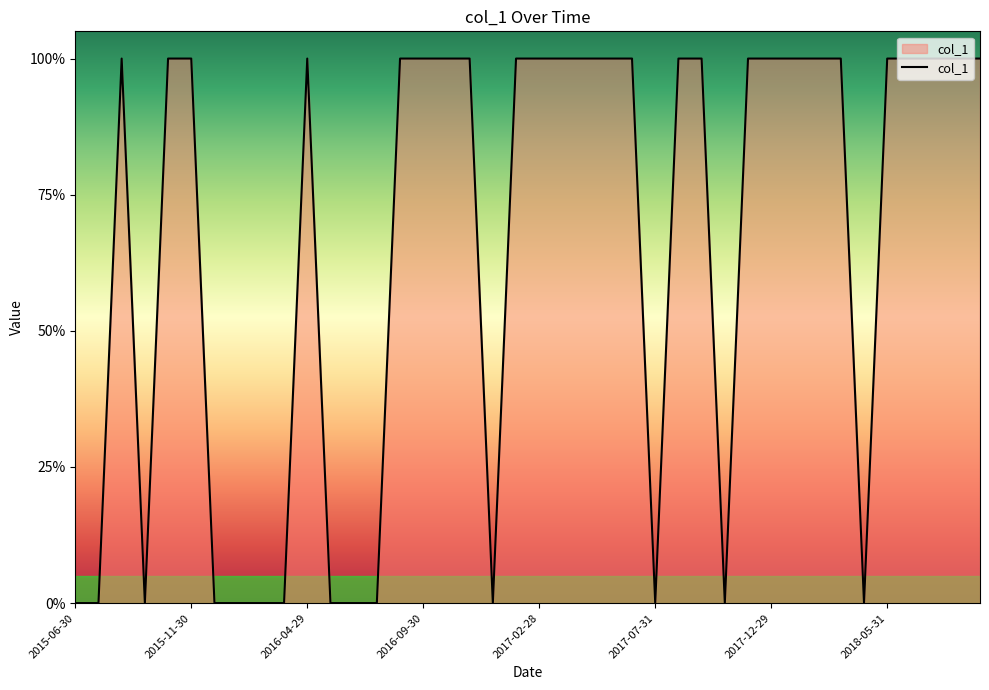

Is this an area chart (filled region under the line)?

Yes